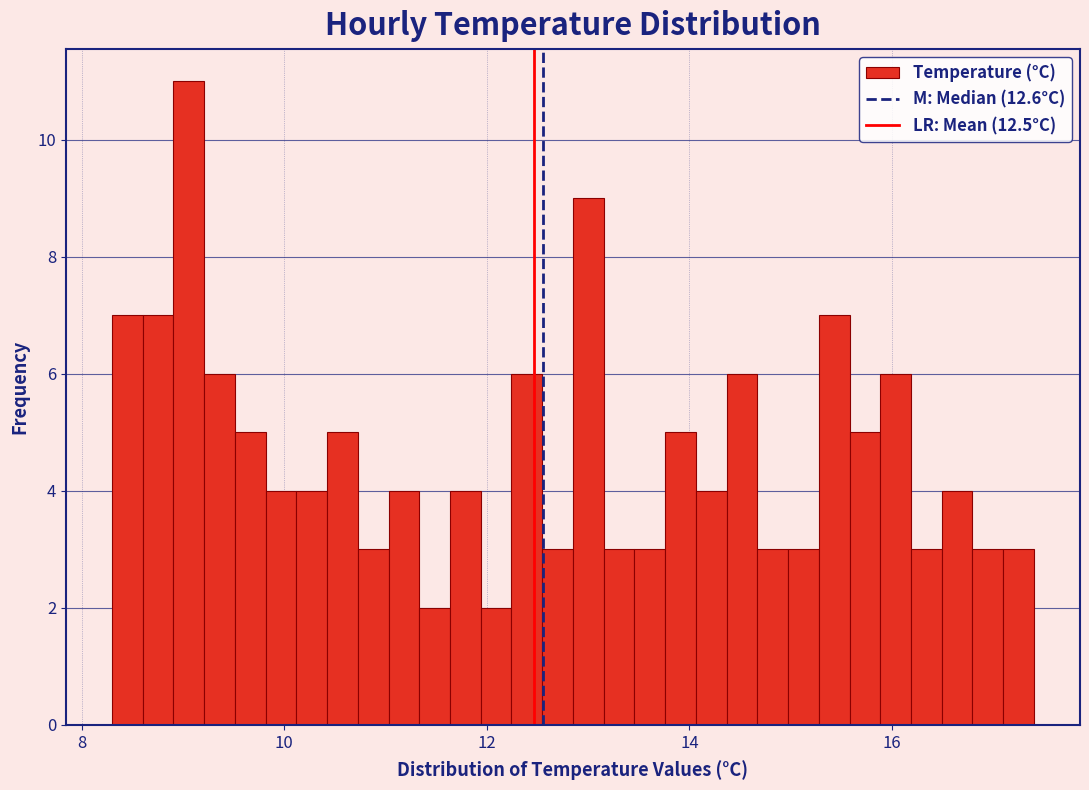

Read against the x-axis, roughly where is the centre of the tallest bar?

9.0